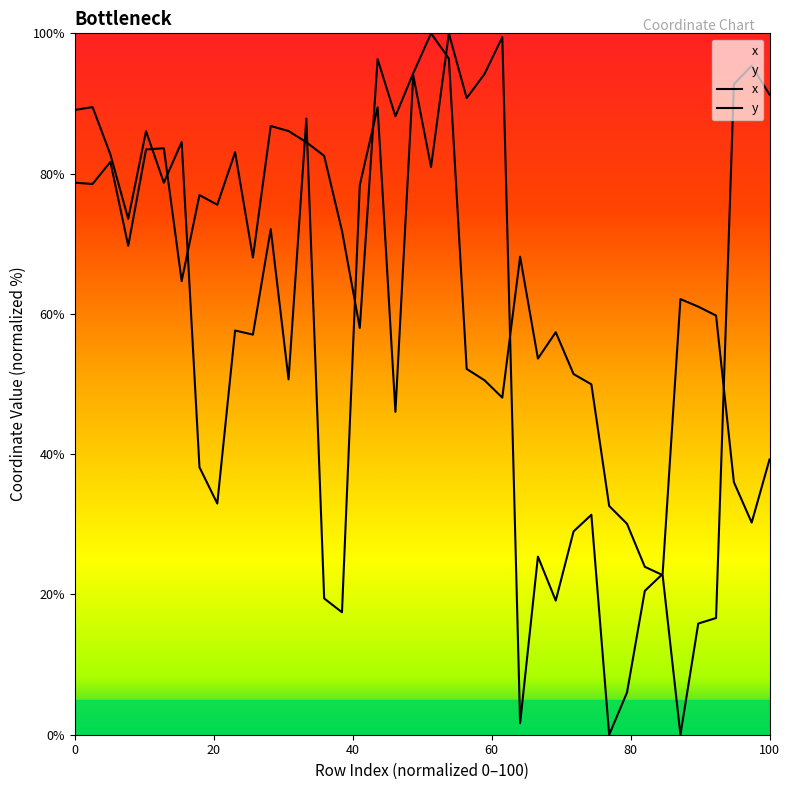

Where is the first local minimum for y?

60